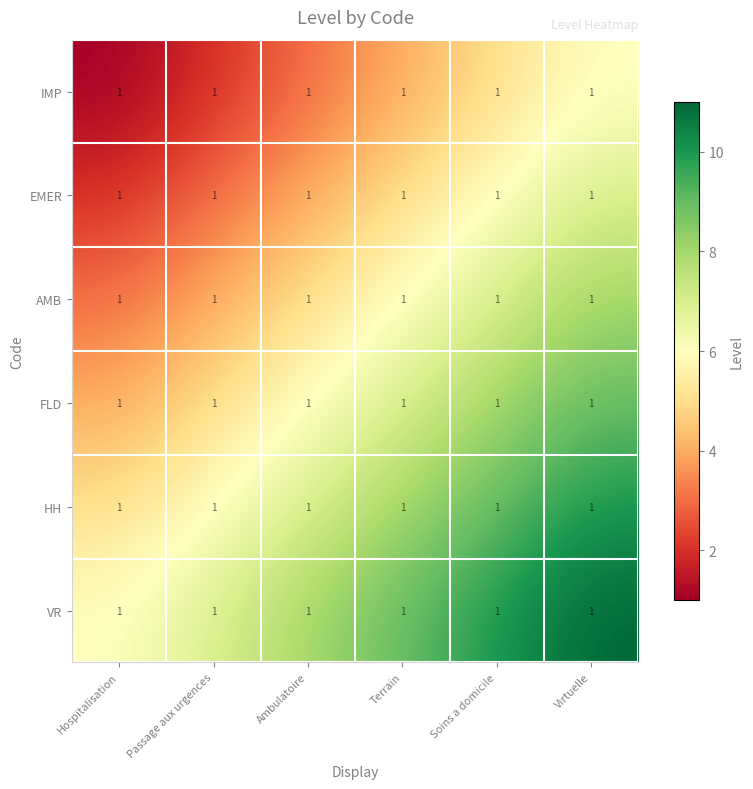

Where is HH nearest to the value 7?

Ambulatoire